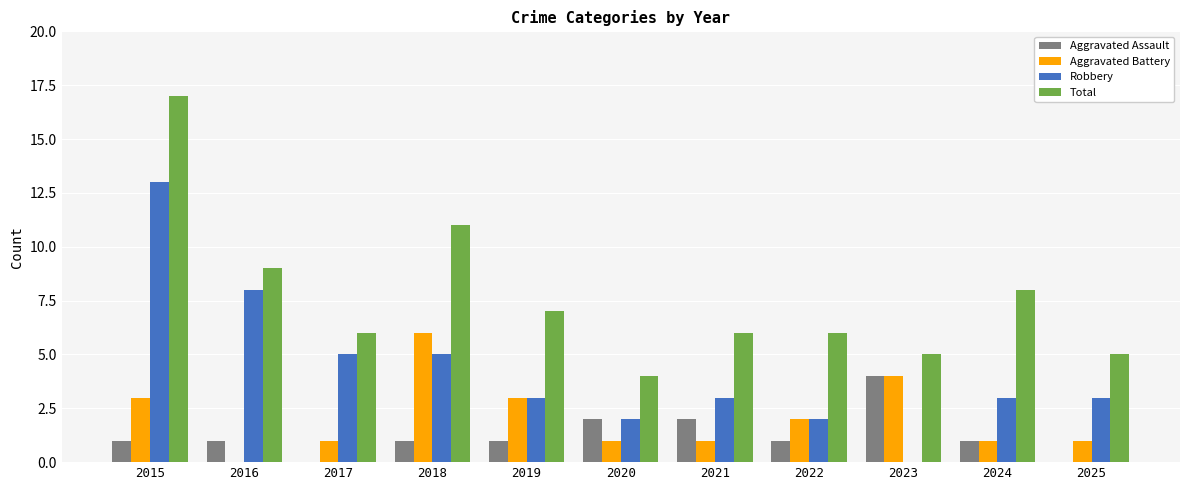

Which series changed the most between 2016 and 2022?

Robbery